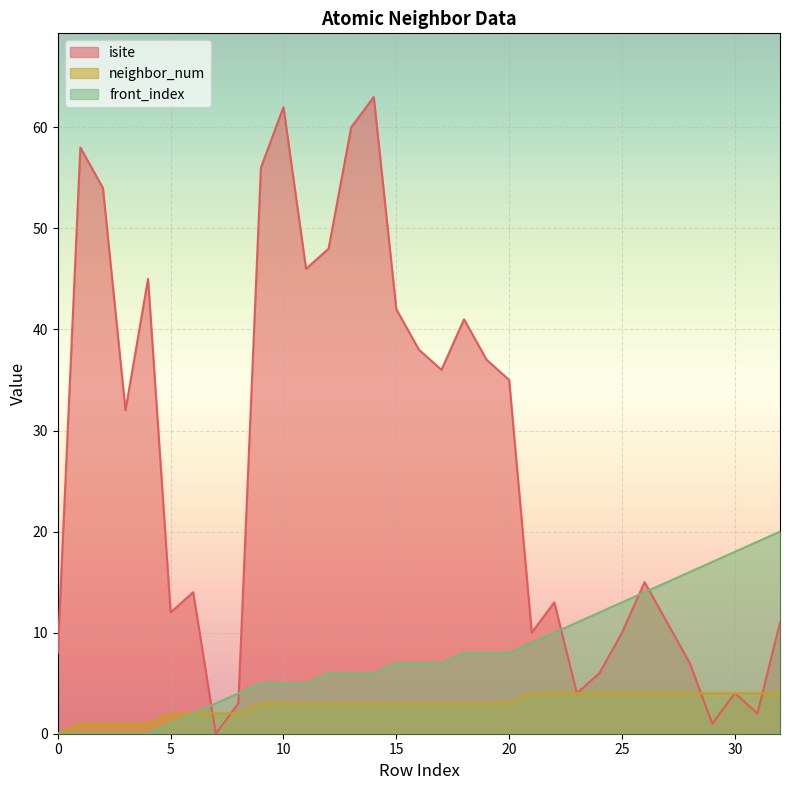

How many values in the neighbor_num series exceed 3?

12